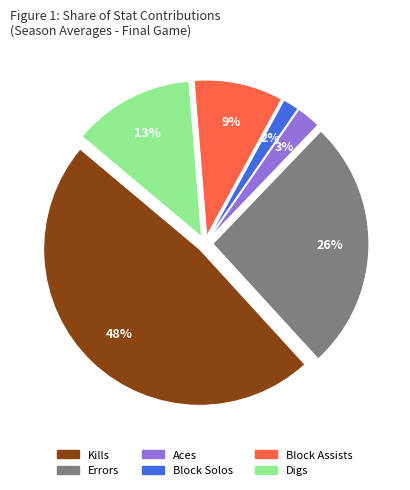

To the nearest percent, what is the difference between the Errors and Block Solos slice percentages?

24%